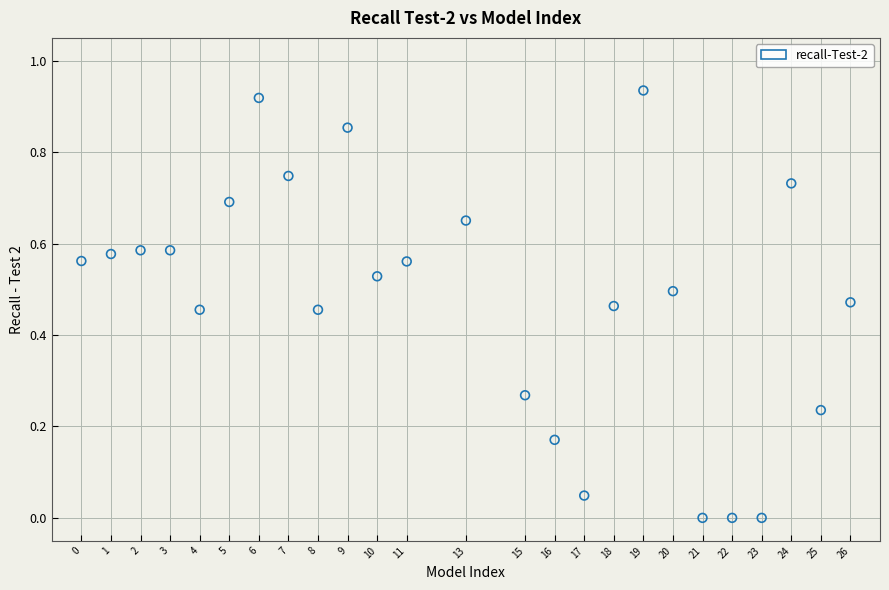

What is the range of X values (max minus min)?

26.0